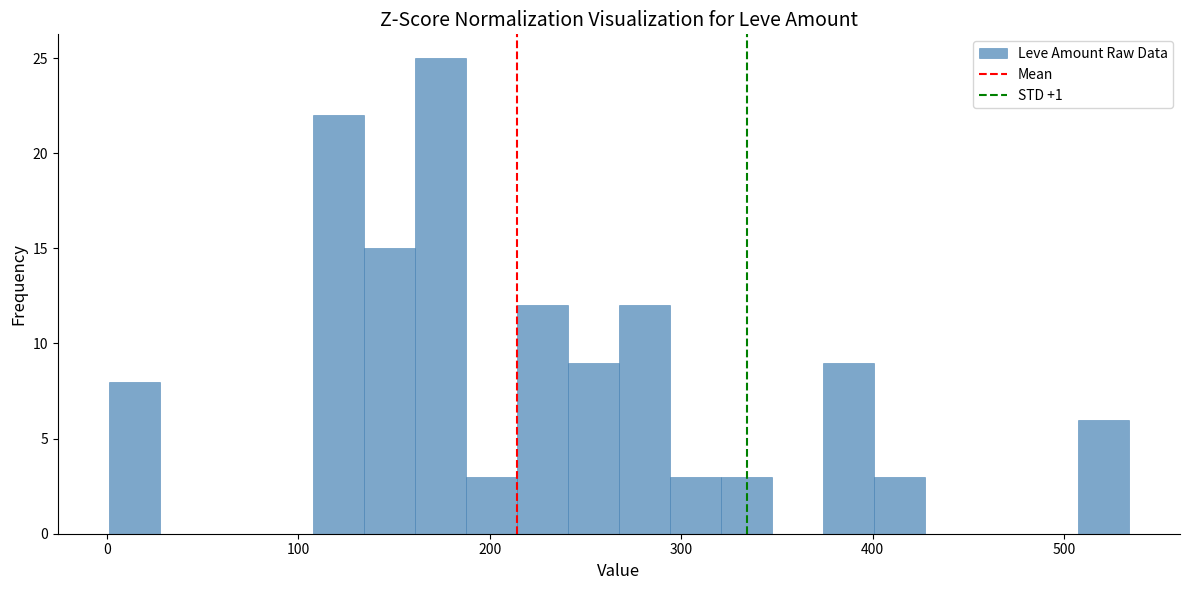

Around what value on the x-axis is the tallest bar? Give the approximate position of its centre, as read against the axis.

170